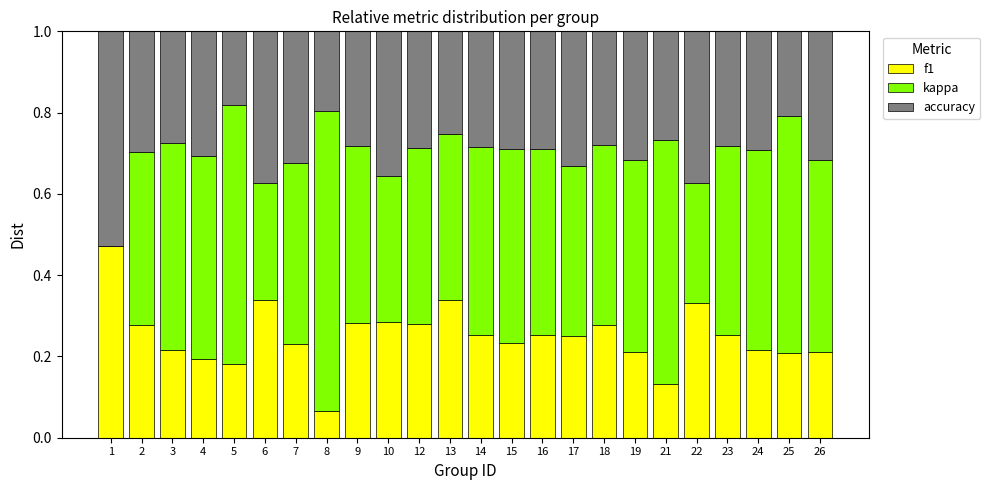

What is the total value across all series at 21?

1.0